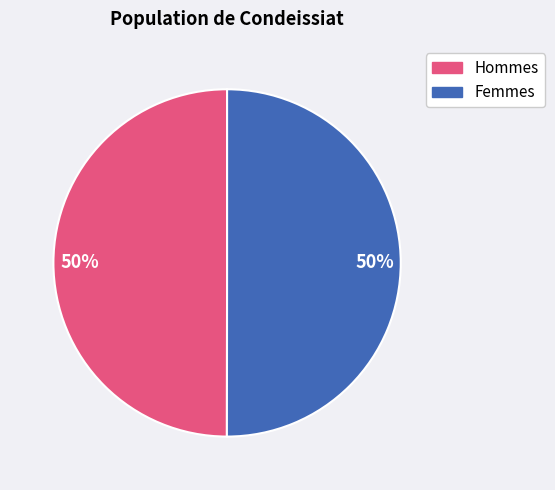

How many segments does this pie chart have?

2